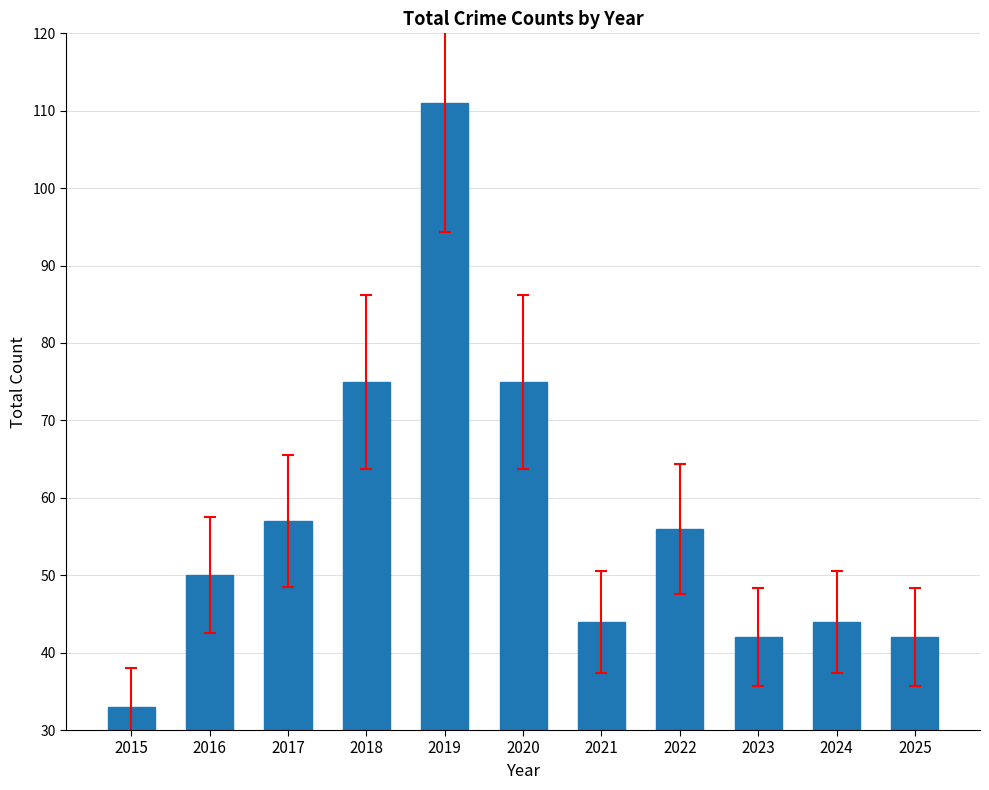

The chart shows a value of 105 at 2018. True or false?

False